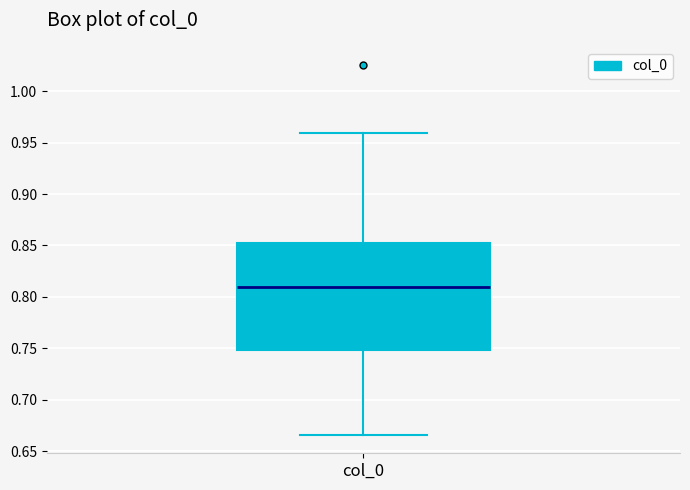

Read this box plot against the y-axis: the position of the median line, the range covered by the box, and the ends of both whiskers. The values are not printed on the chart, so give them approximately, as read against the axis.

median 0.810, box 0.750 to 0.855, whiskers 0.665 to 0.960